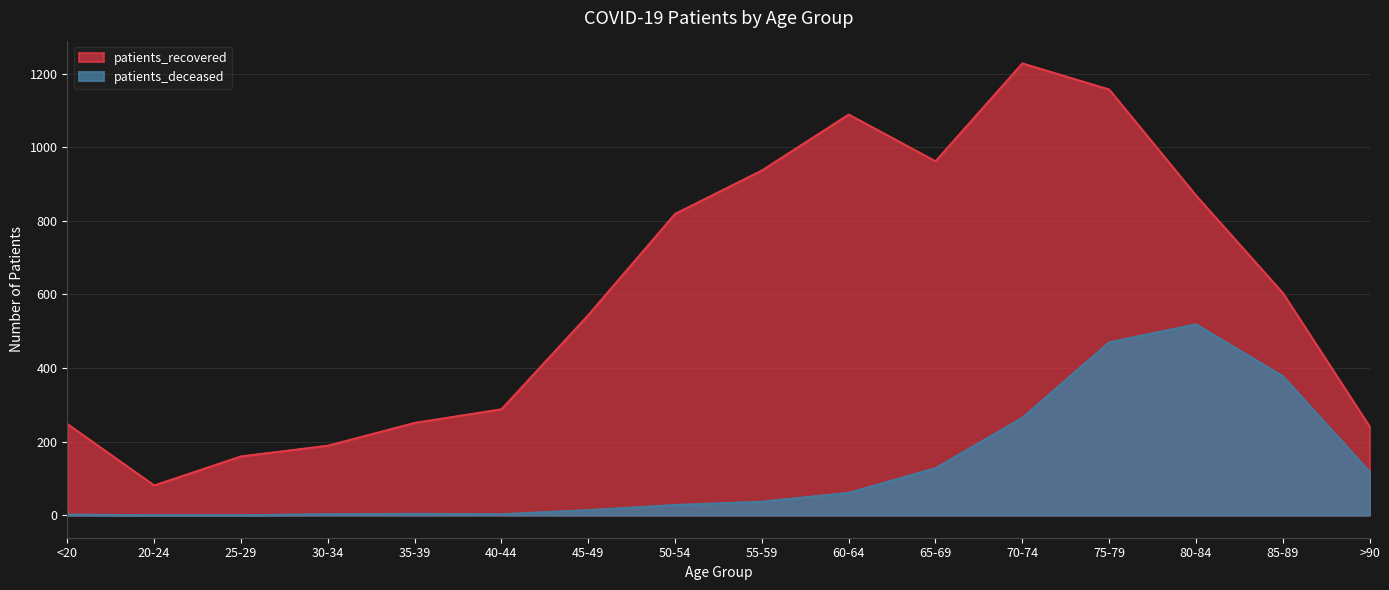

Does the chart have visible grid lines?

Yes